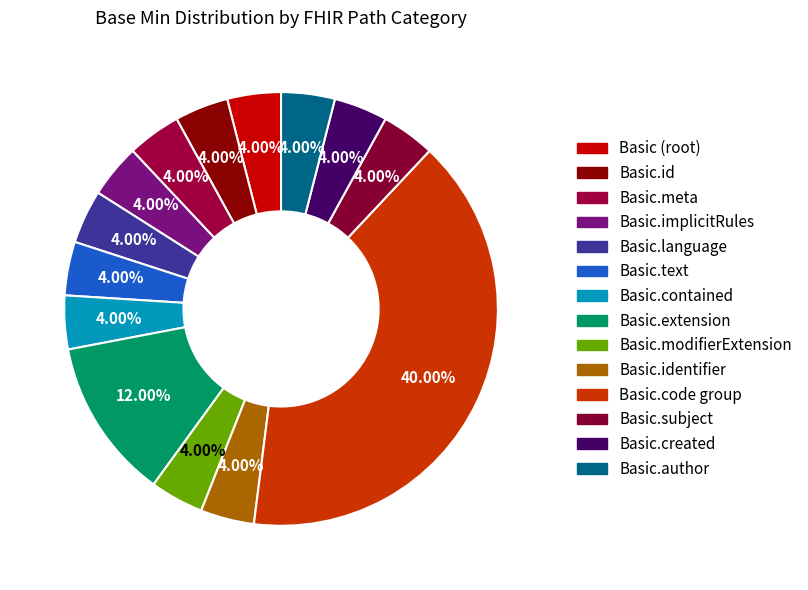

How many slices are in this pie chart?

14